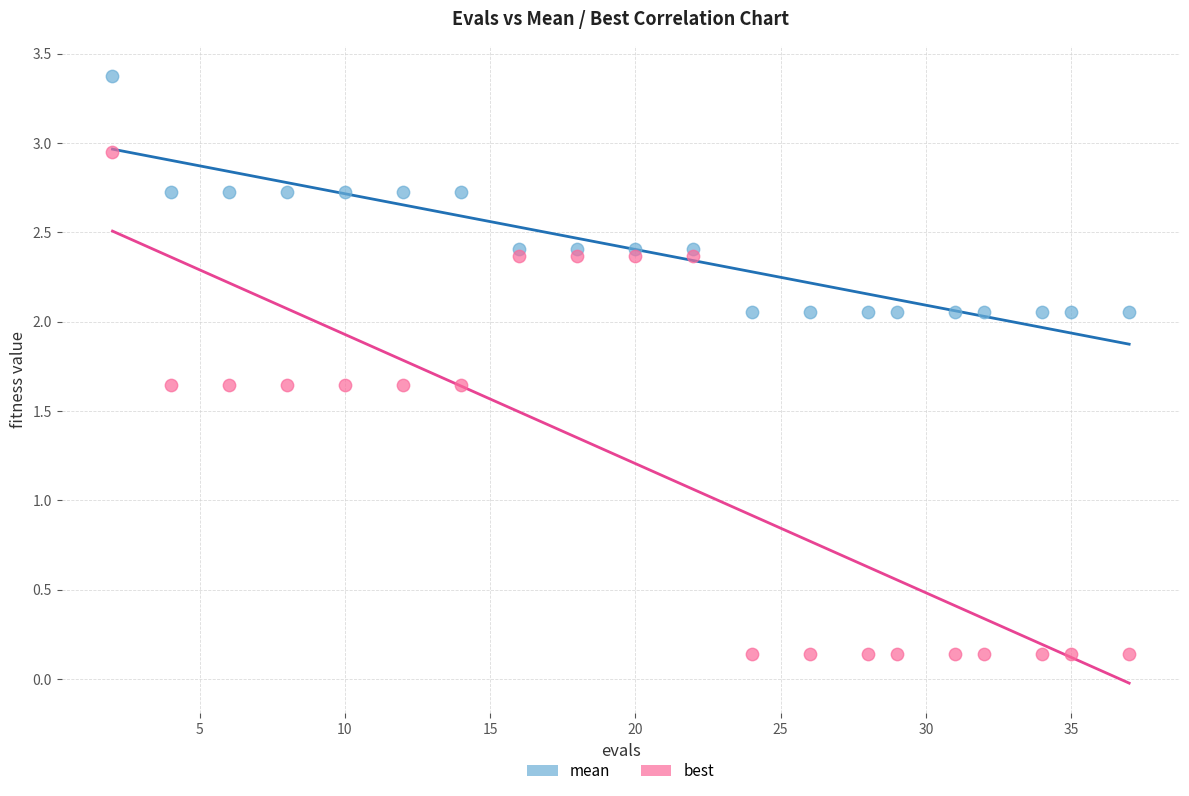

Across all data points, what is the range of X values (max minus min)?

35.0